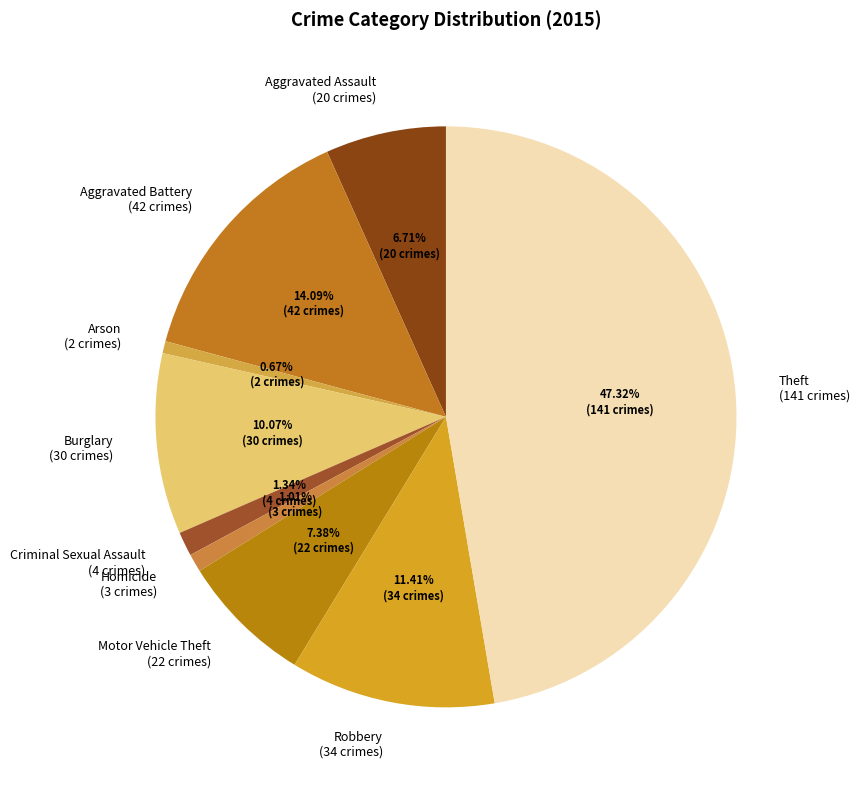

Do Arson and Criminal Sexual Assault together represent more than half of the pie?

No